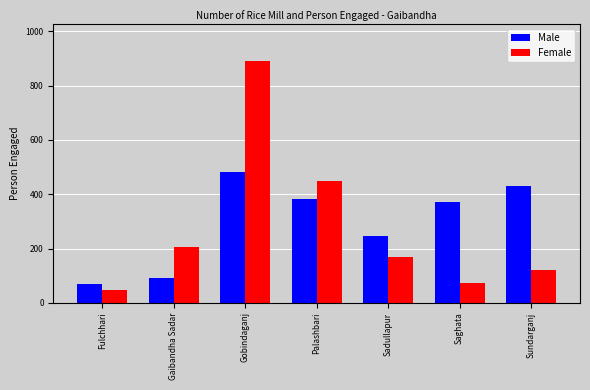

How many data points in Male are less than 370?

3